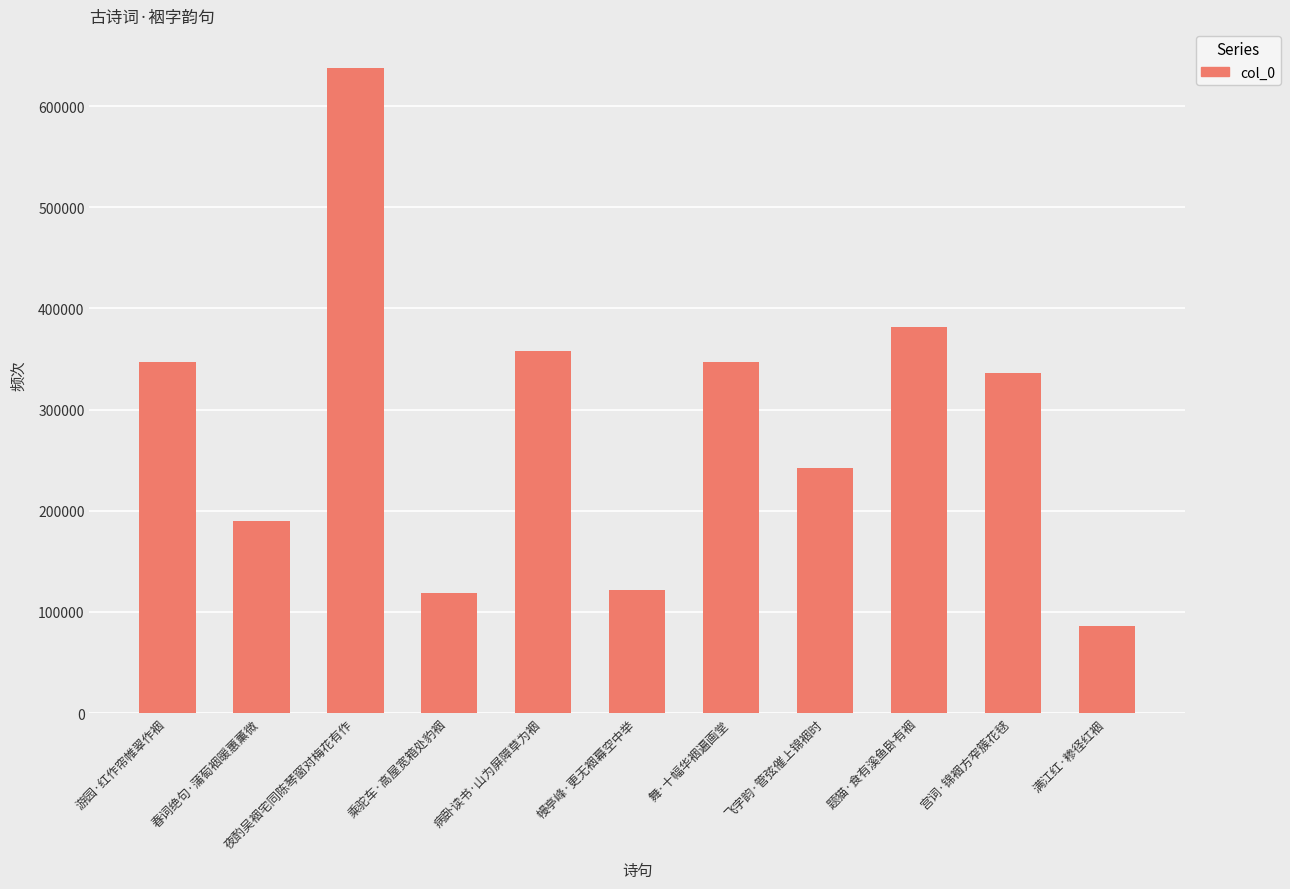

Is it true that the value at 乘驼车·高屋宽箱处豹裀 is 212548?

False